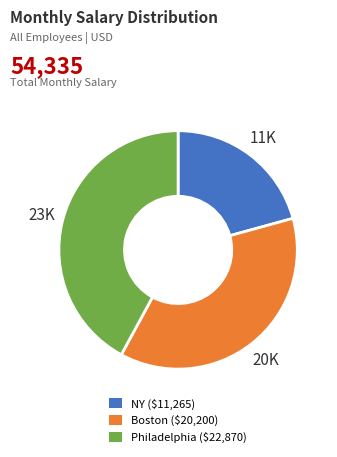

Is there any slice that represents more than half of the pie?

No